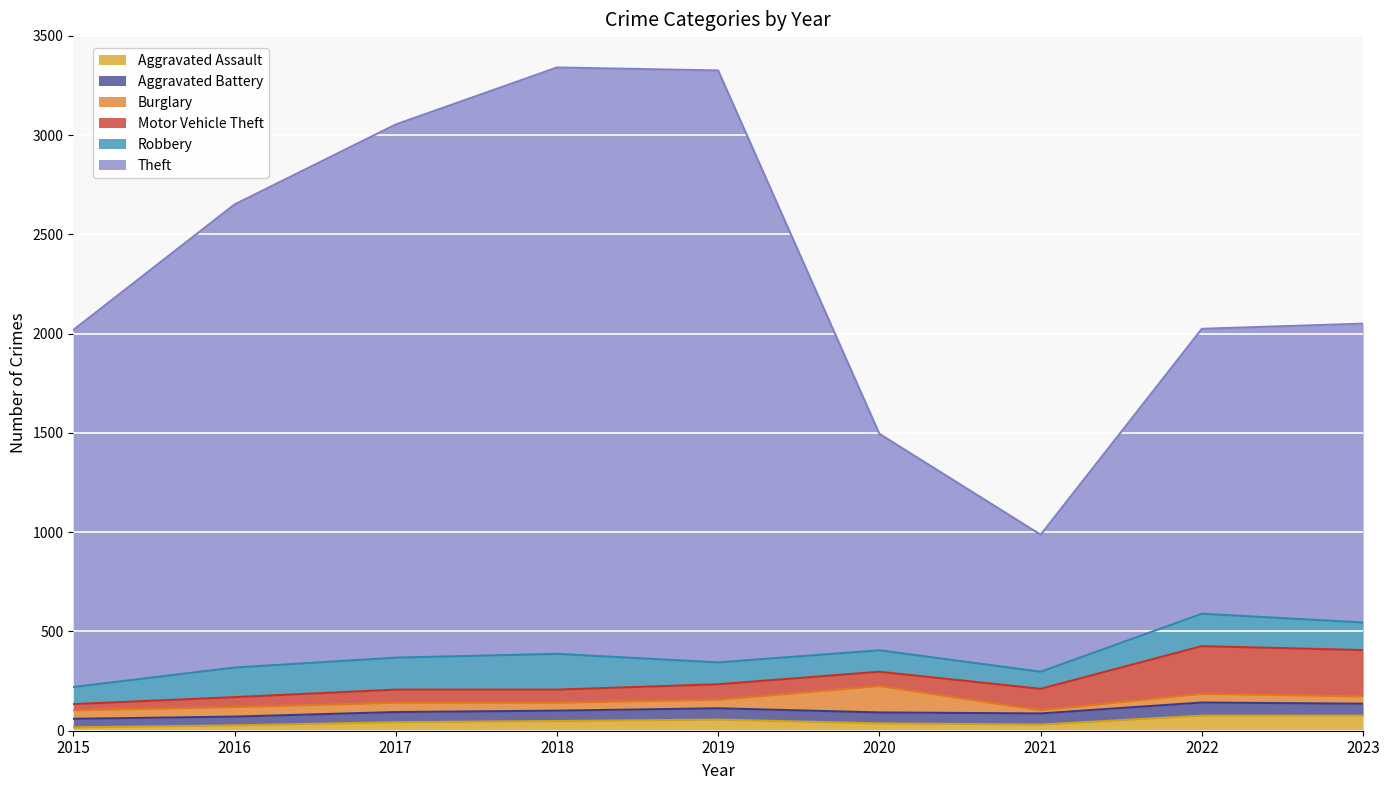

What is the highest value of the Aggravated Assault series?

76